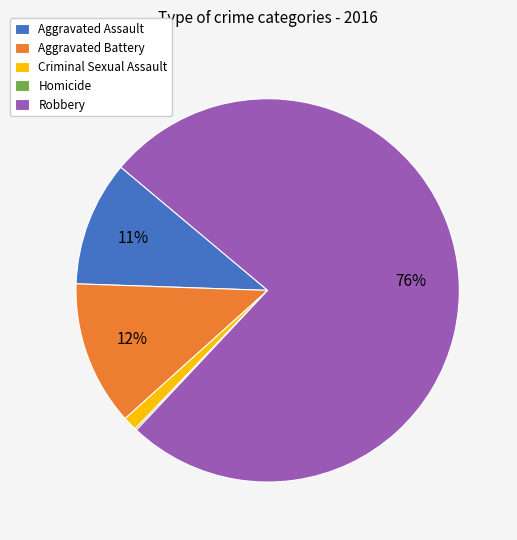

Do Aggravated Assault and Aggravated Battery together represent more than half of the pie?

No